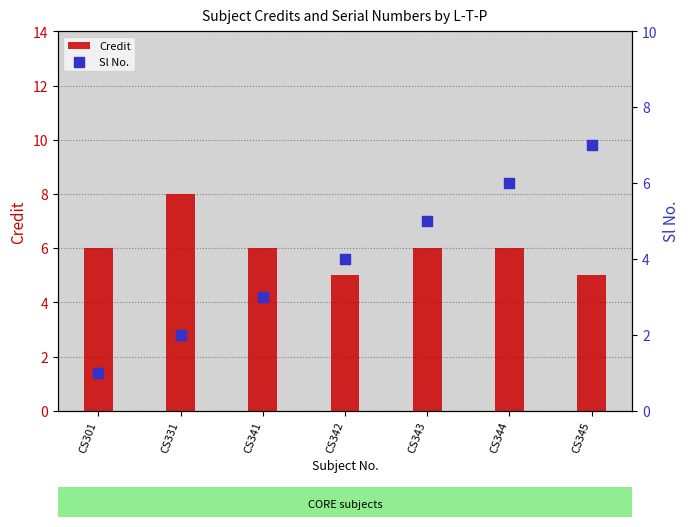

At which category is the sum across all series the highest?

CS344